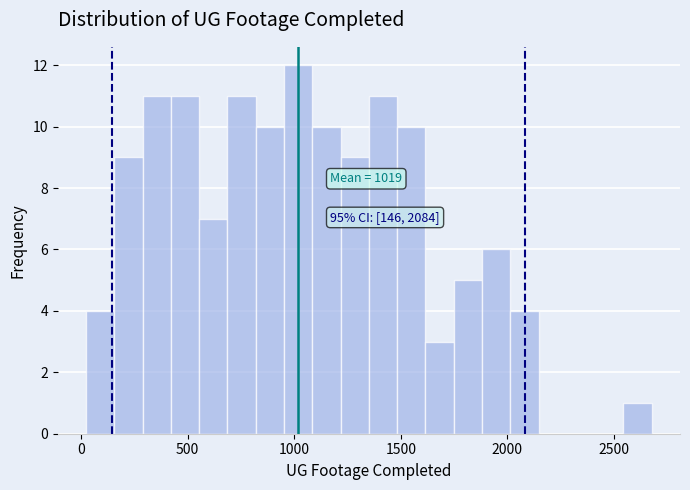

Around what value on the x-axis is the tallest bar? Give the approximate position of its centre, as read against the axis.

1000